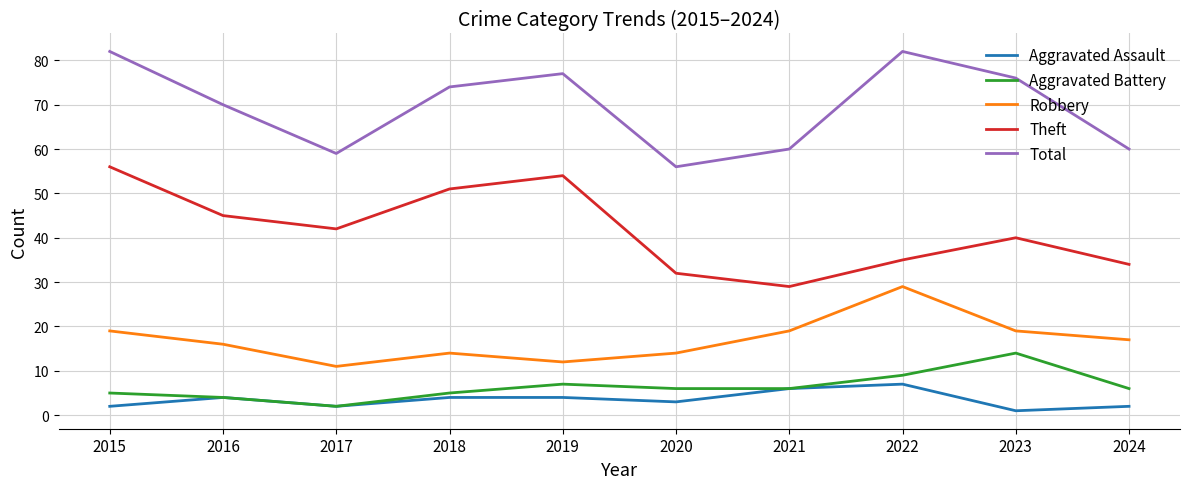

Does the chart have visible grid lines?

Yes